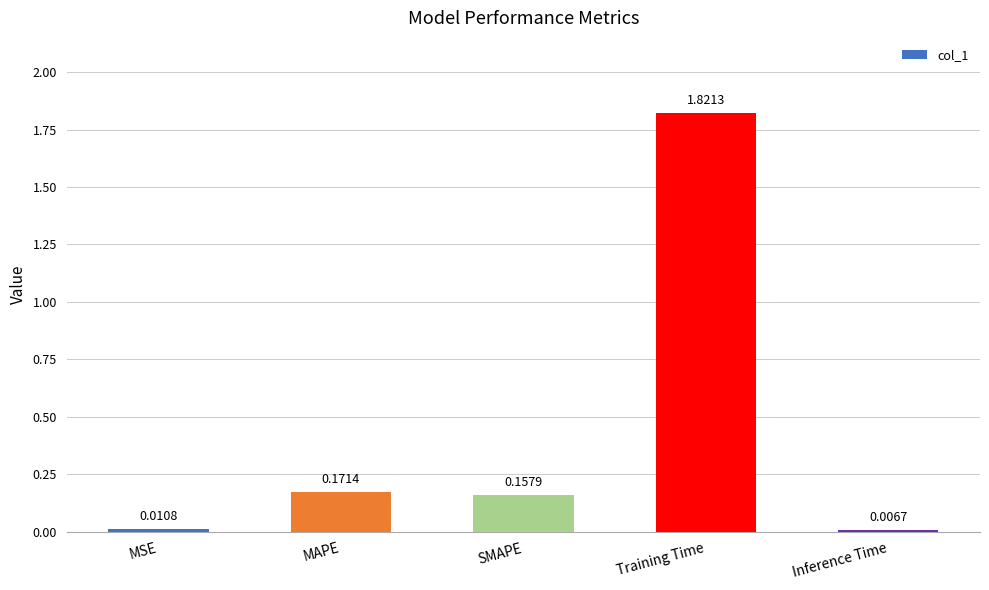

List the labels in order of value, largest first.

Training Time, MAPE, SMAPE, MSE, Inference Time